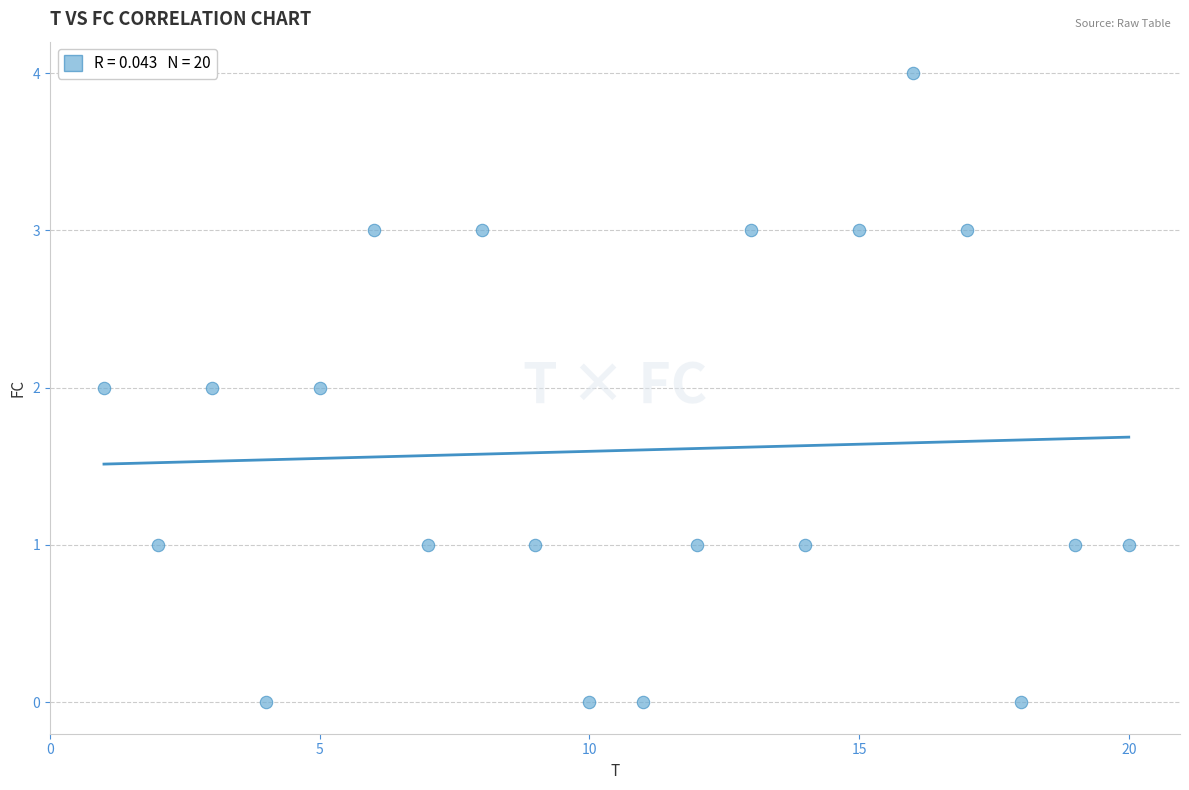

What is the range of Y values (max minus min)?

4